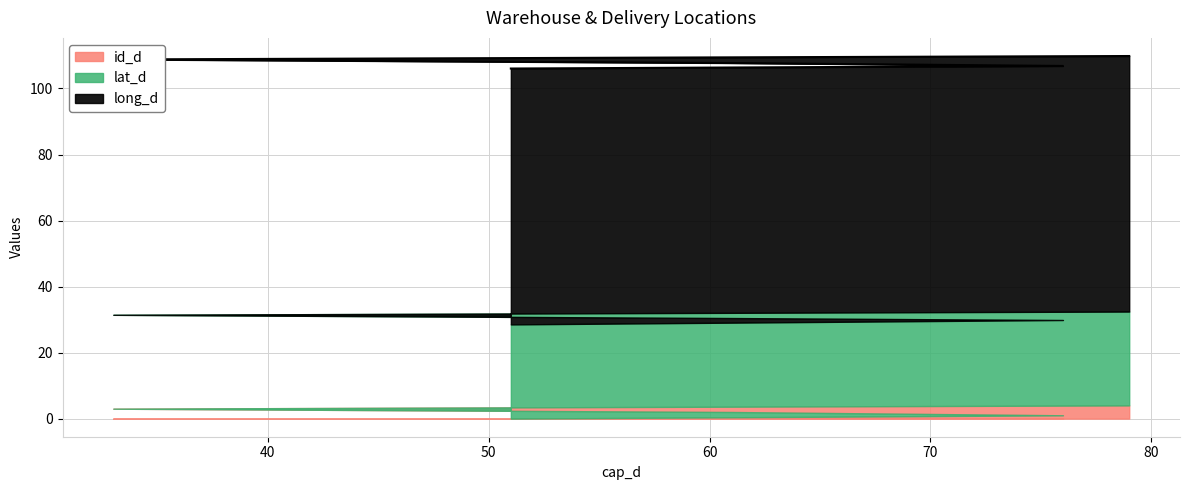

True or false: id_d and long_d intersect in this chart.

False